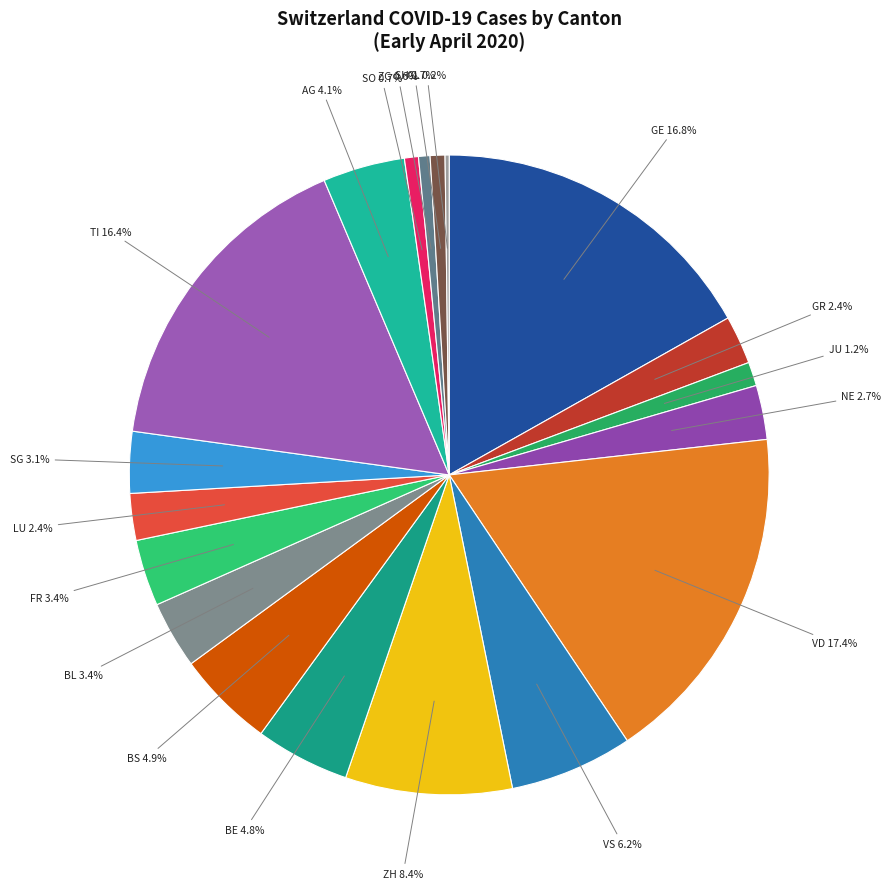

Which category has the biggest portion of the pie?

VD